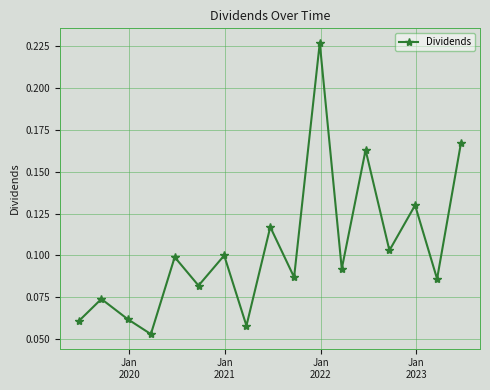

Count the values in the range 0 to 1.

17